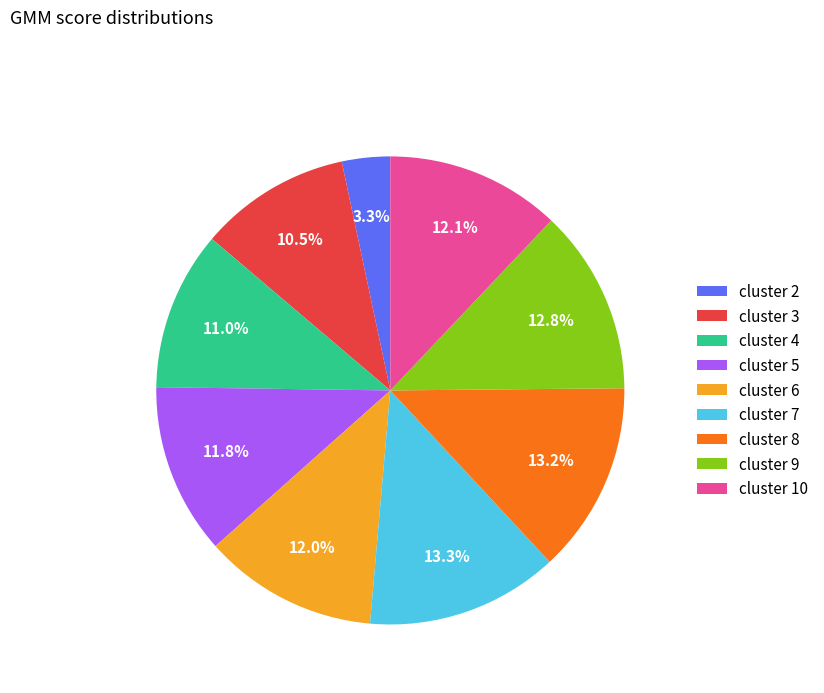

Count the number of slices in the pie.

9